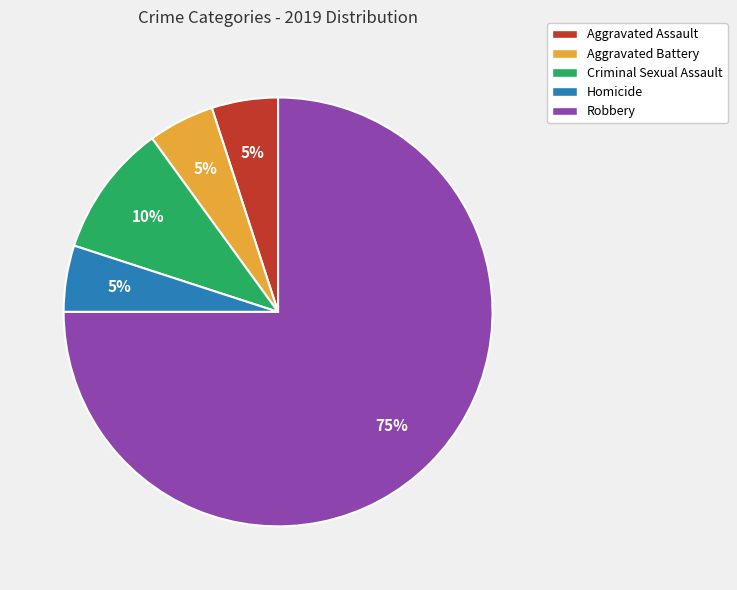

Between Robbery and Aggravated Battery, which is larger?

Robbery